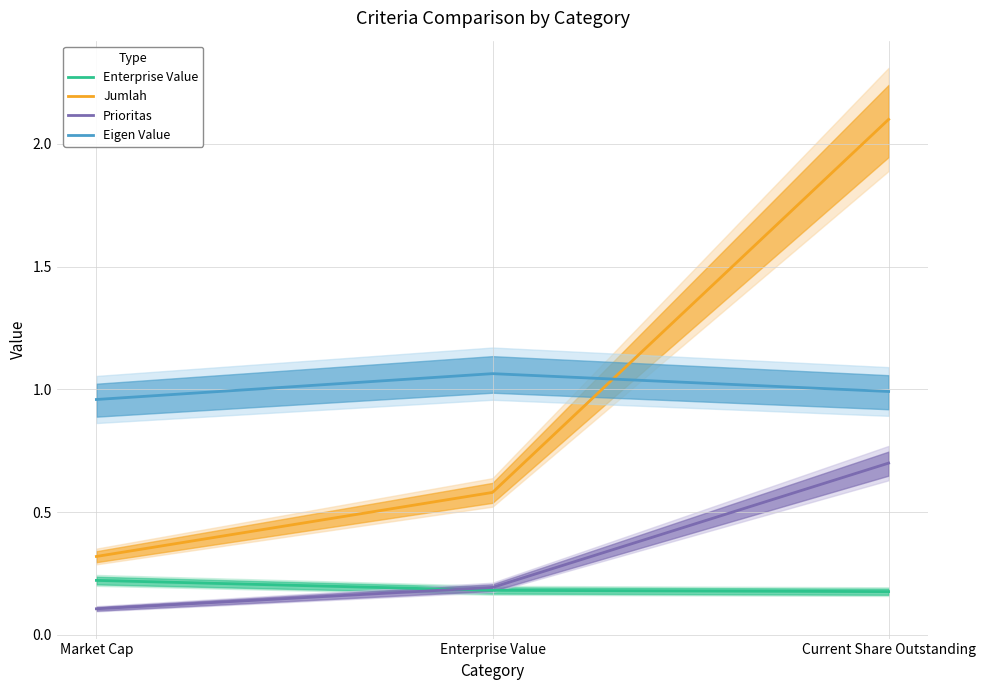

What position from the left is Current Share Outstanding?

3